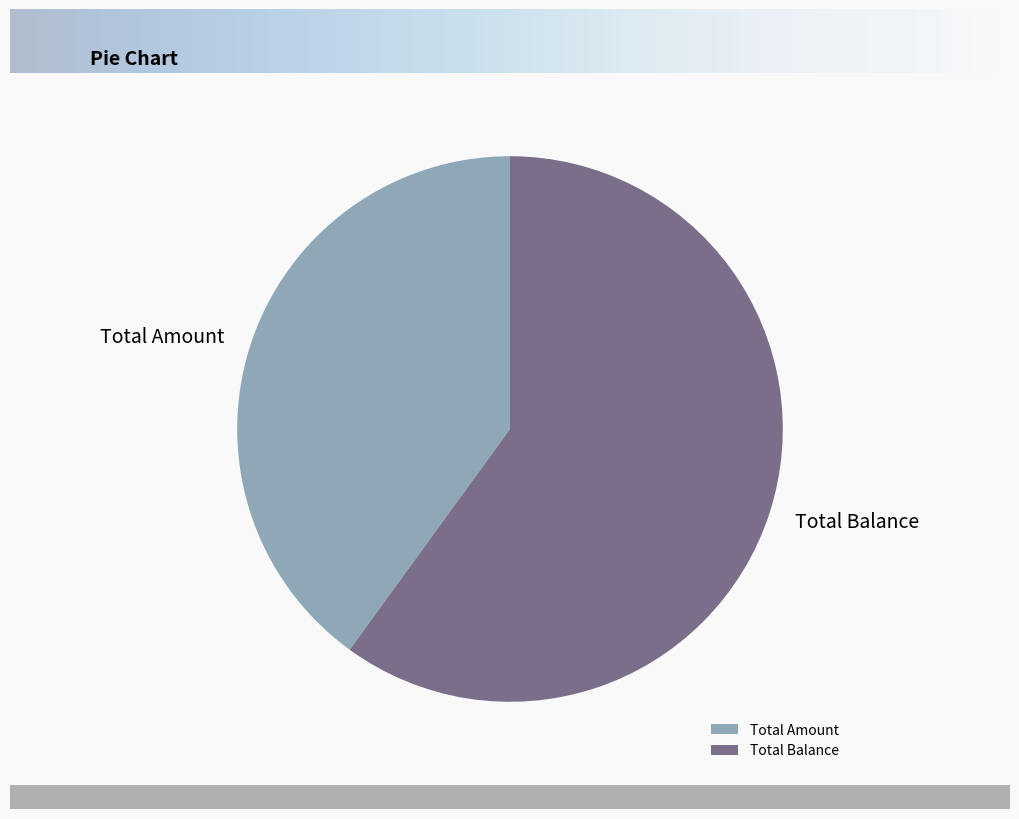

How many segments does this pie chart have?

2